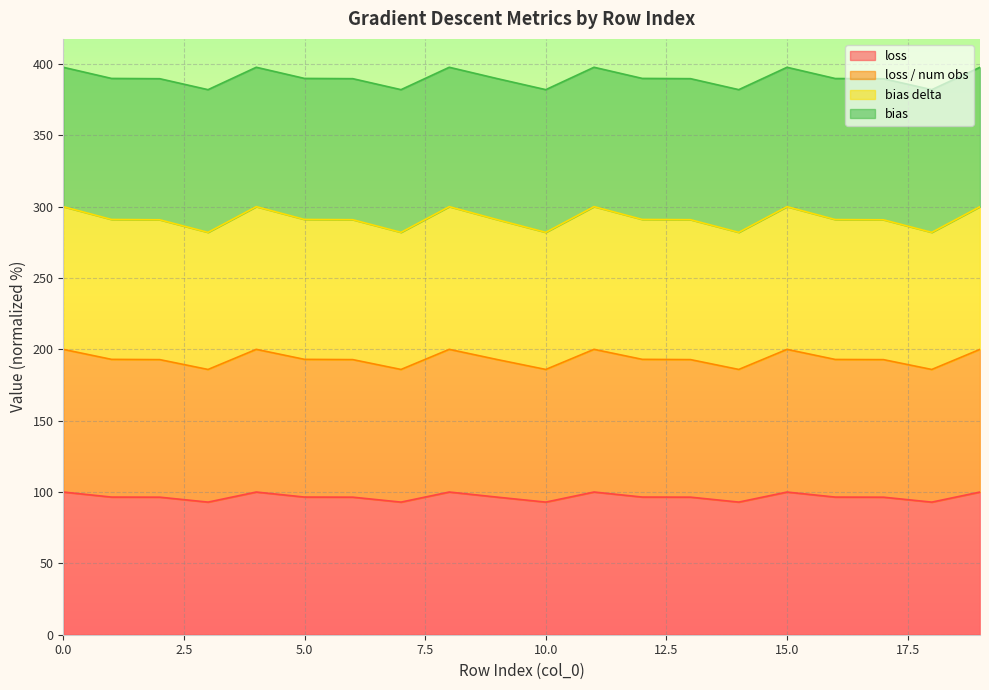

Is the value of loss at 7 greater than the value of loss / num obs at 14?

No